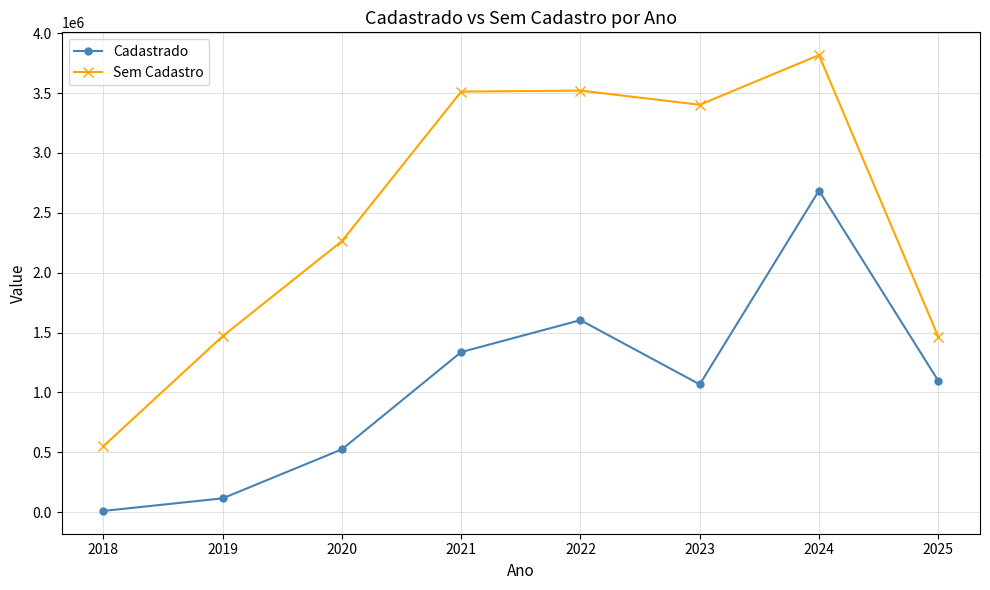

True or false: Cadastrado has more than 0 interior local peaks.

True